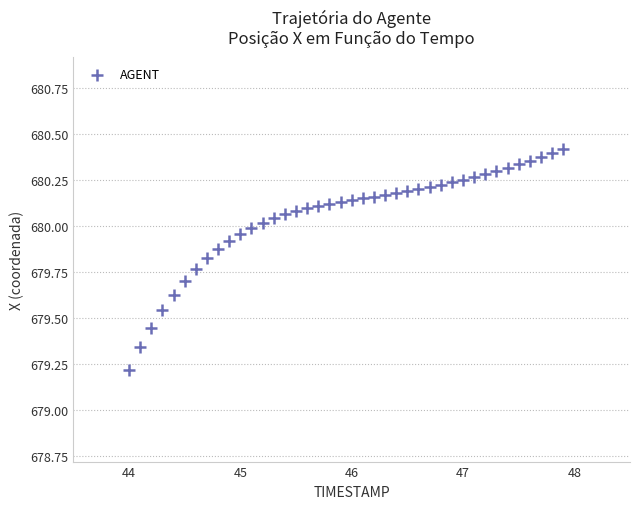

What Y value in the scatter plot is closest to 679?

679.2